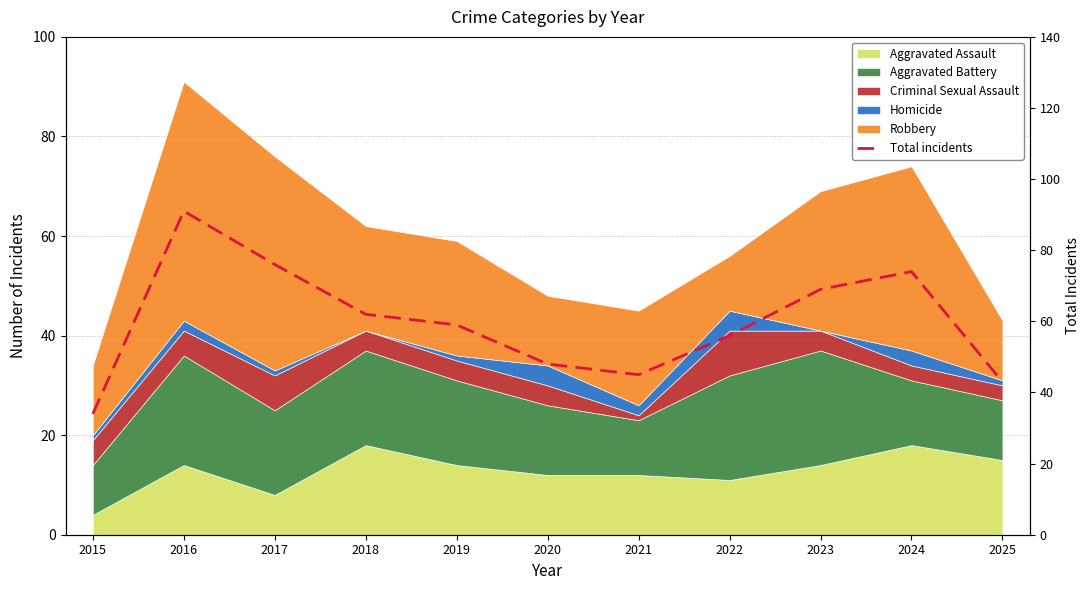

Reading left to right, extract all data points from this chart.

2015=34	2016=91	2017=76	2018=62	2019=59	2020=48	2021=45	2022=56	2023=69	2024=74	2025=43